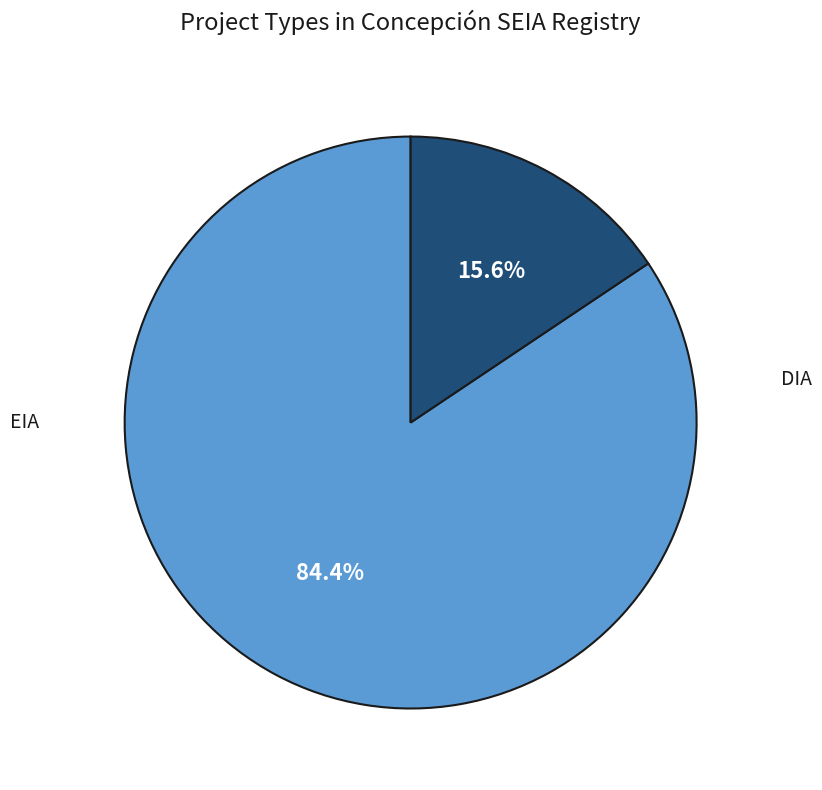

Does any single category account for the majority?

Yes